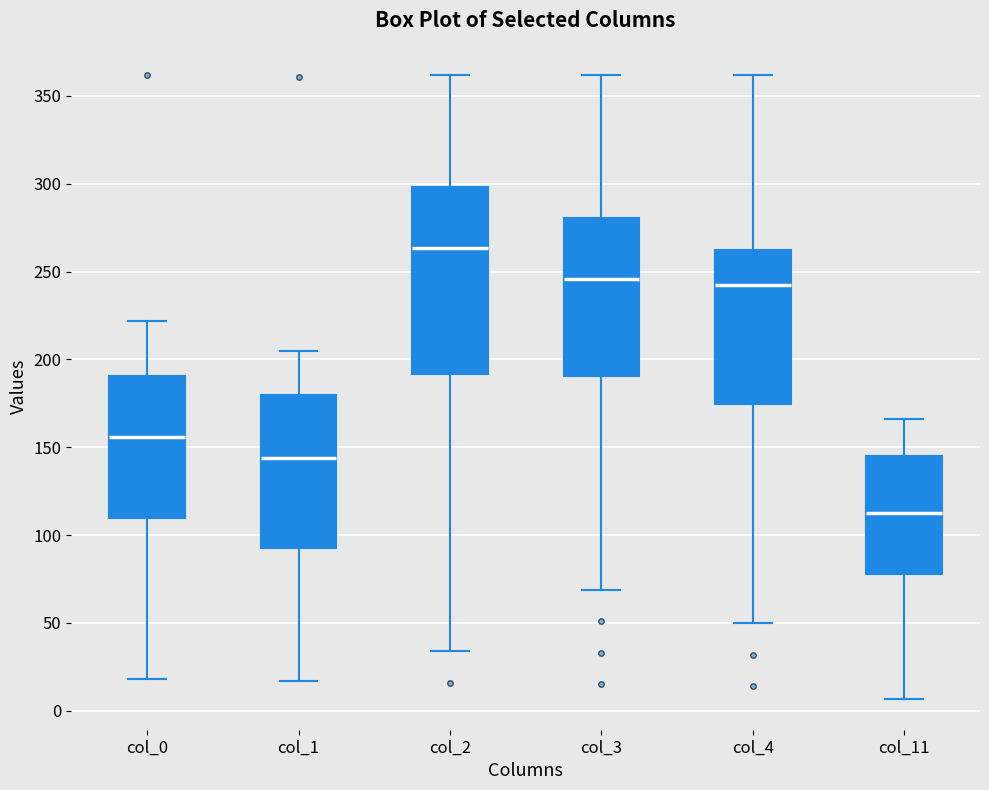

Comparing the boxes themselves (not the whiskers), which one is the tallest?

col_2